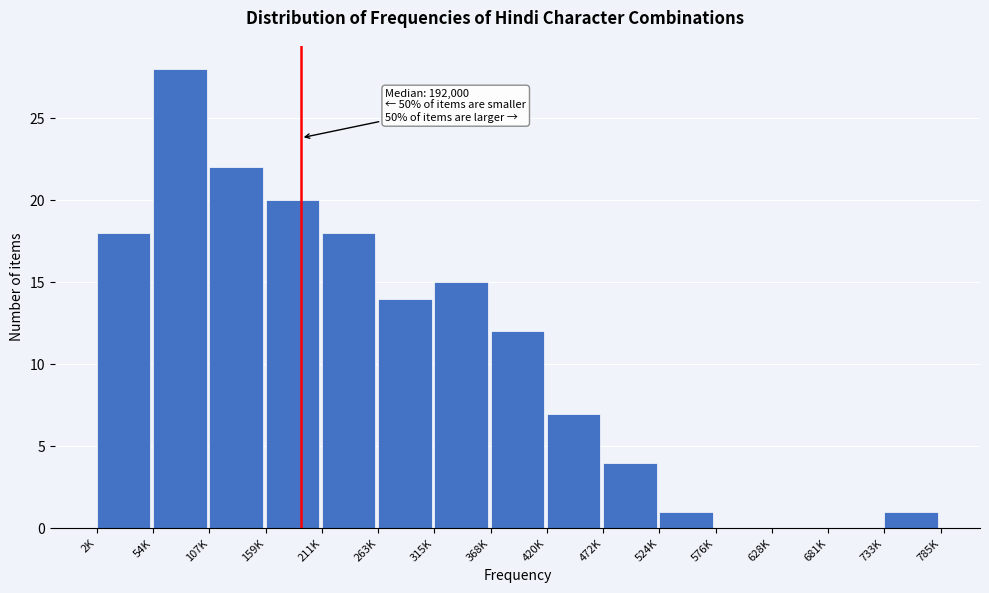

Reading right to left, extract all data points from this chart.

733K=1	681K=0	628K=0	576K=0	524K=1	472K=4	420K=7	368K=12	315K=15	263K=14	211K=18	159K=20	107K=22	54K=28	2K=18